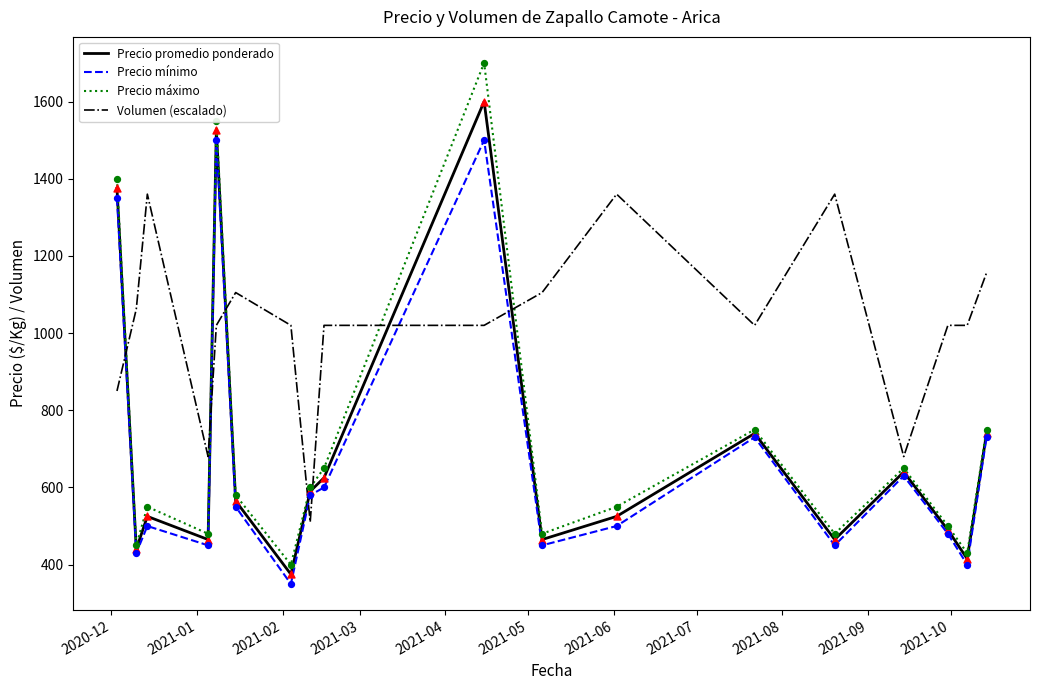

Which series has the largest total across all categories?

Volumen (escalado)